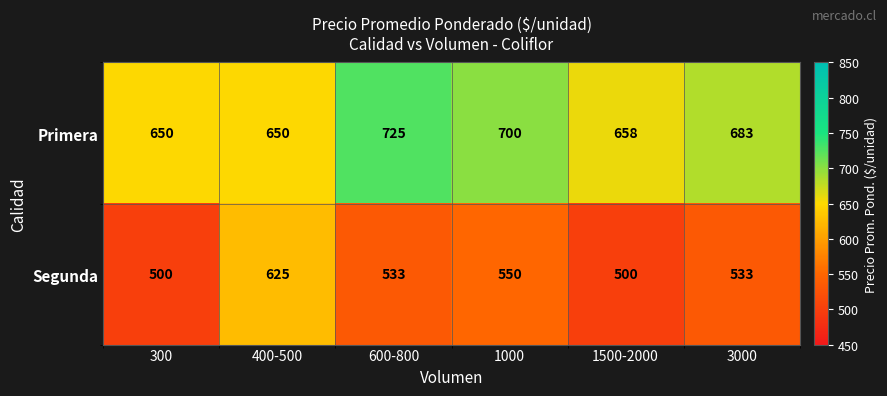

Reading left to right, extract all data points from this chart.

Primera: 650	650	725	700	658	683
Segunda: 500	625	533	550	500	533